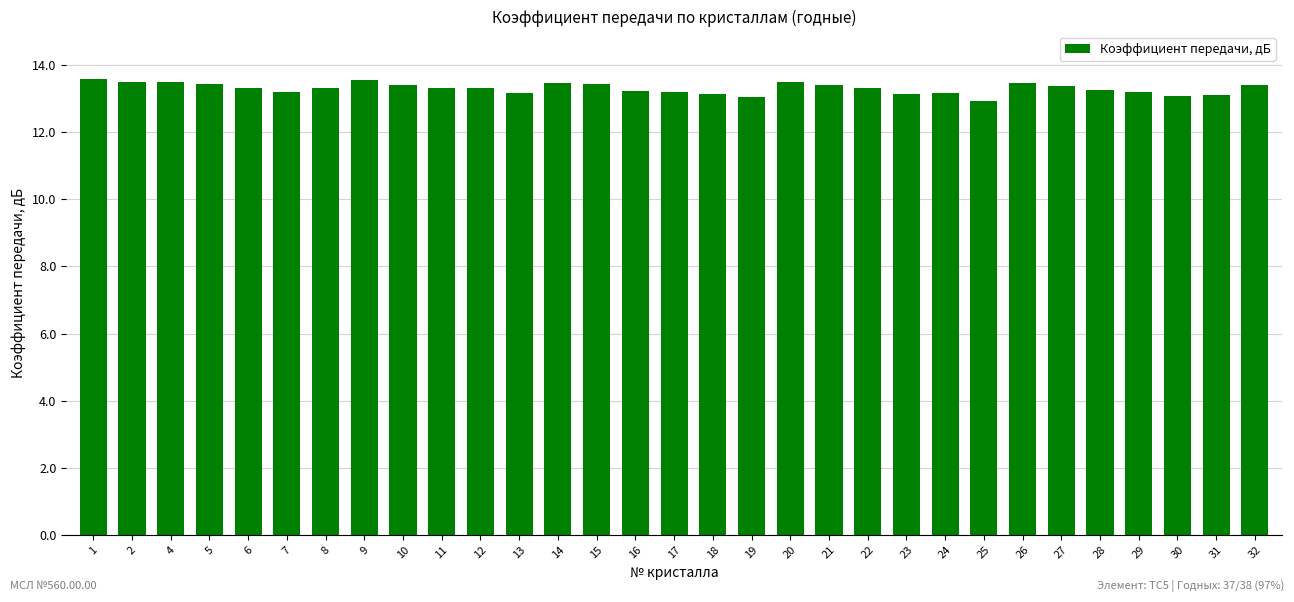

What is the smallest value displayed?

12.9